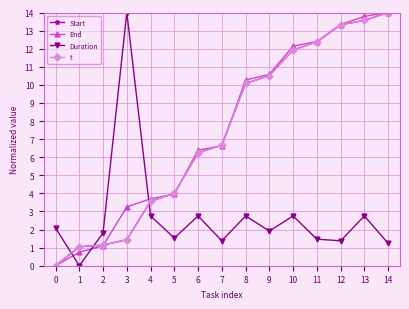

What is the greatest value displayed?

14.0